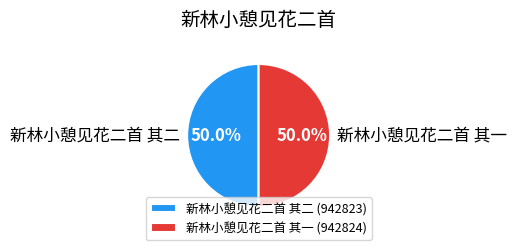

What is the ratio of the value at 新林小憩见花二首 其一 to the value at 新林小憩见花二首 其二?

1.0